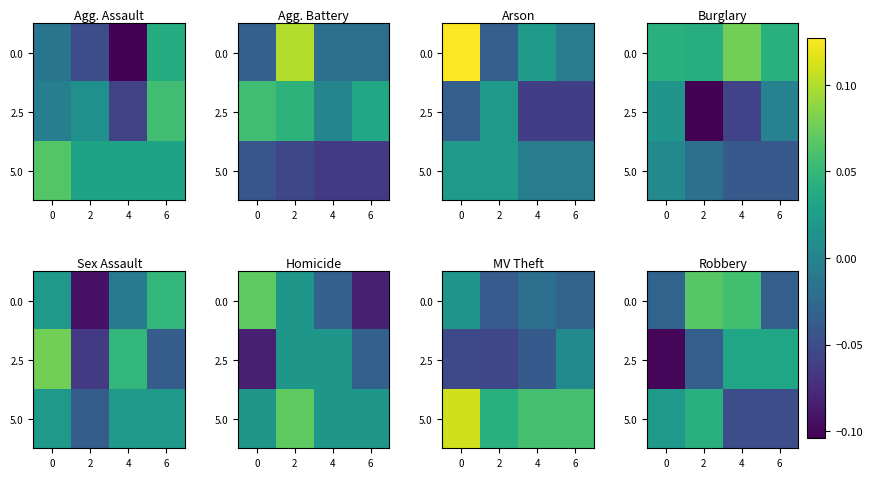

What is the minimum value shown in the chart?

-0.1